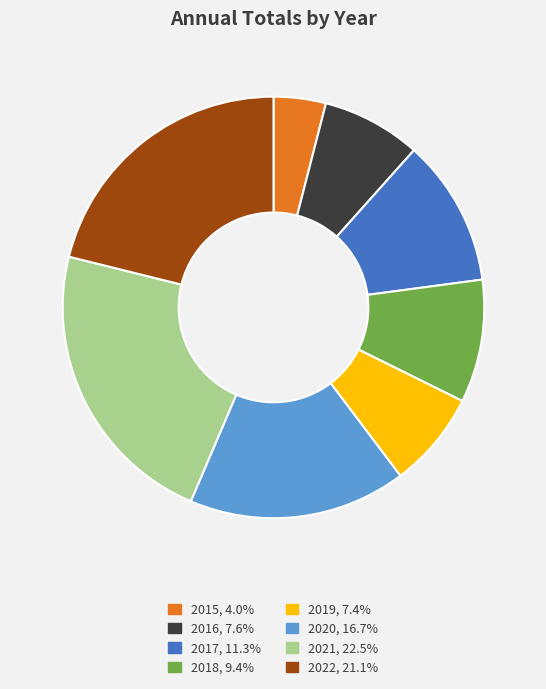

Which slice is the smallest?

2015